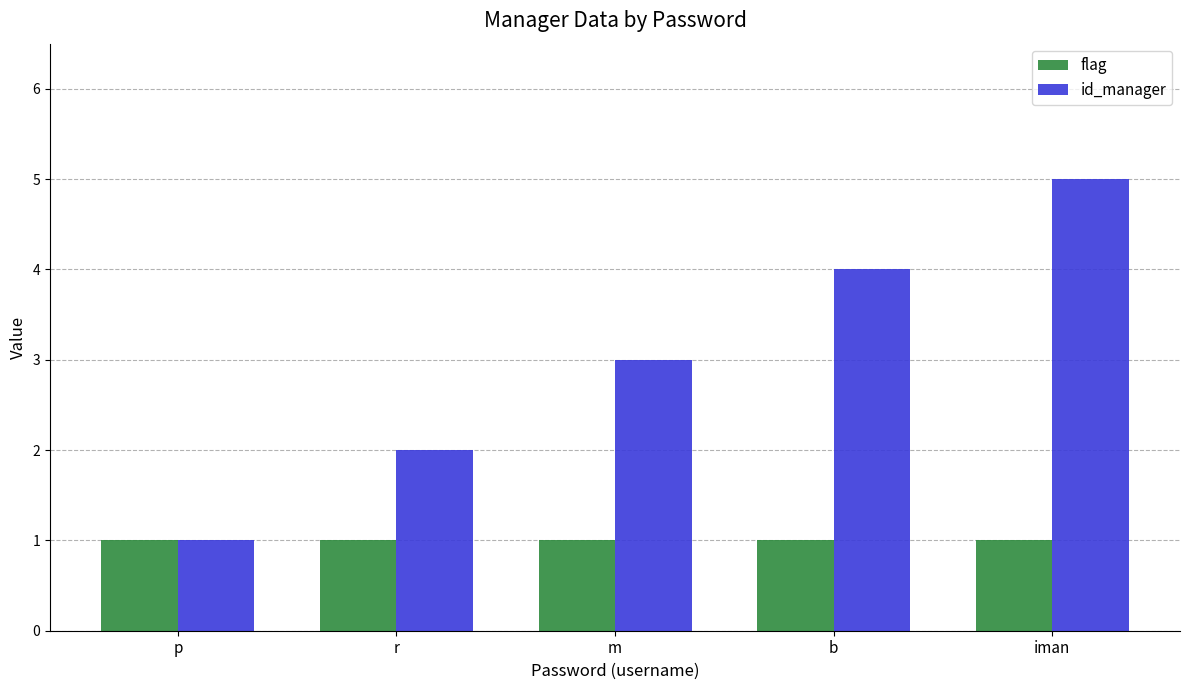

What is the total value across all series at b?

5